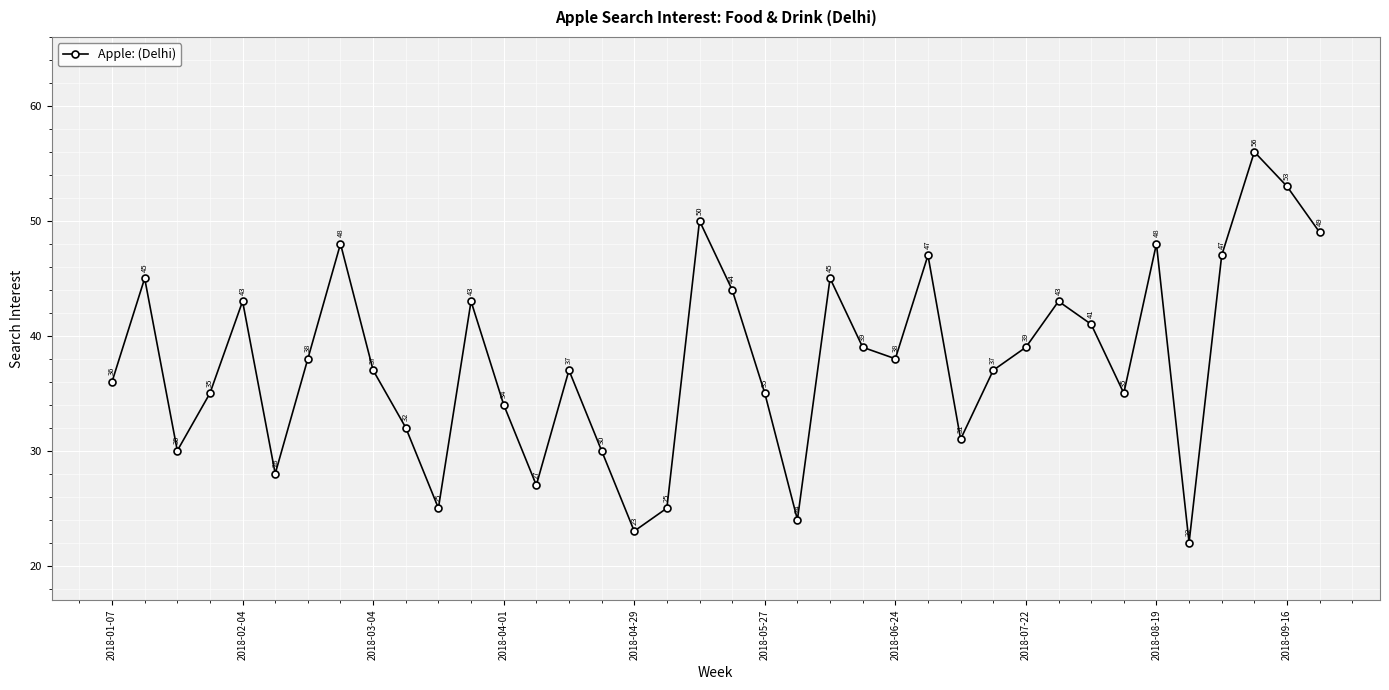

What is the value of the 16th point from the left?

30